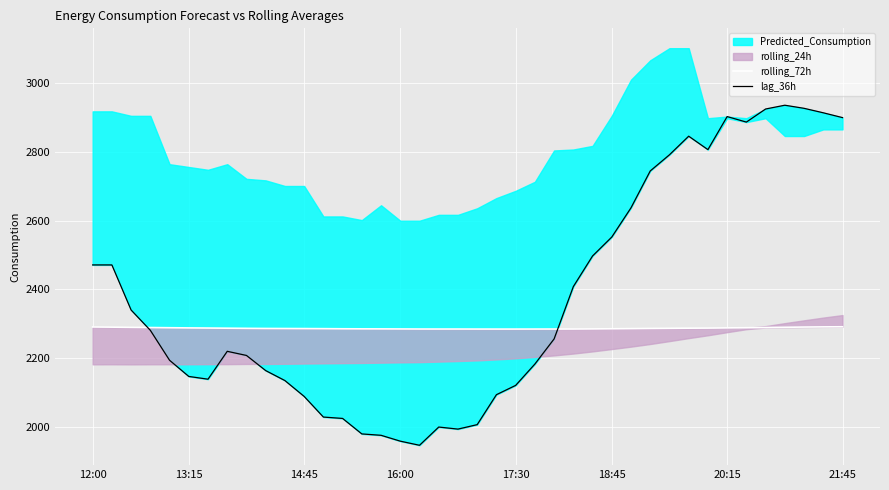

How many lines are shown in the chart?

2